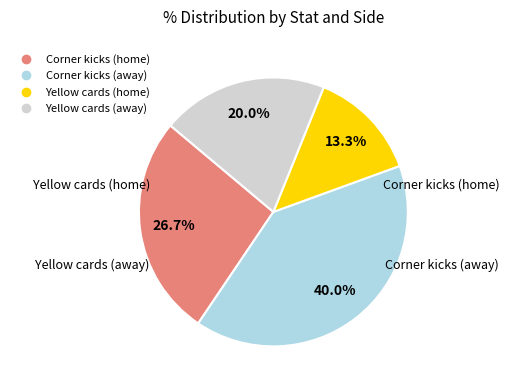

What is the largest slice in the pie chart?

Corner kicks (away)